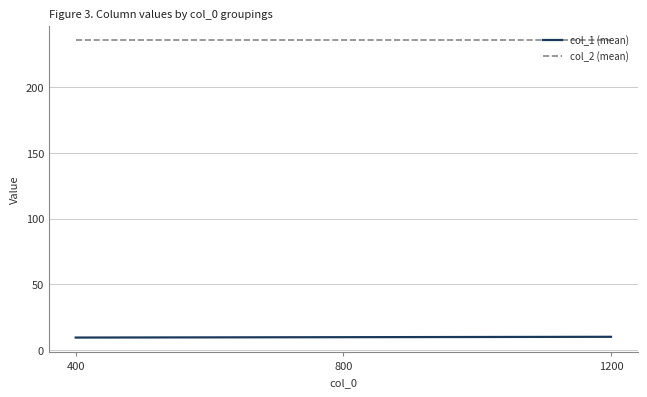

What are all the series names shown in the legend?

col_1 (mean), col_2 (mean)